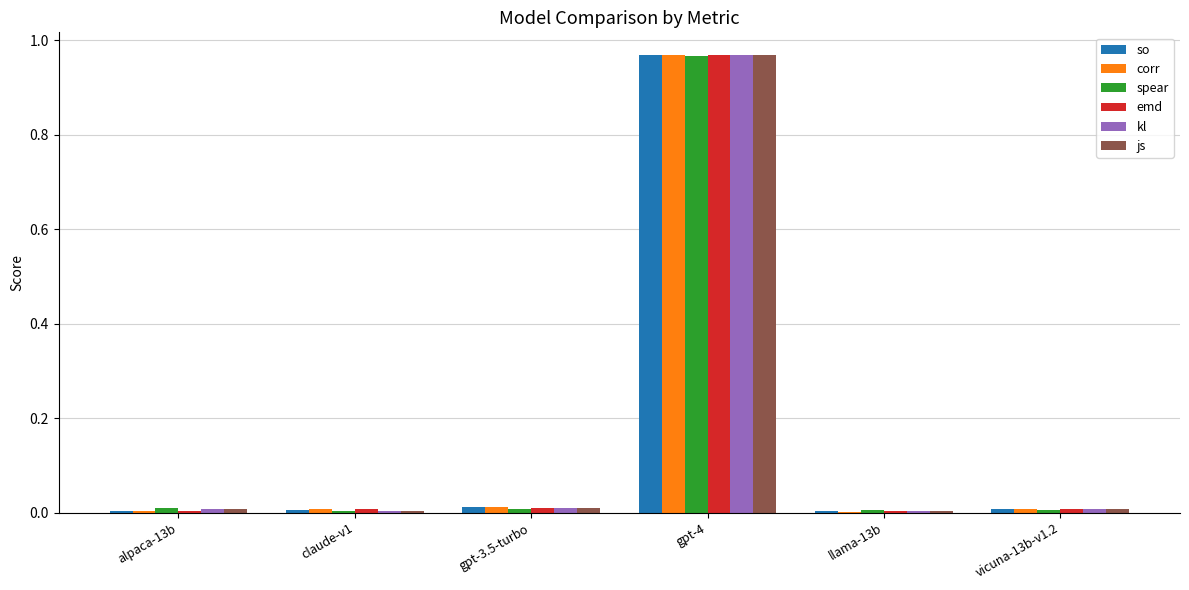

True or false: emd has a value of 1.6 at gpt-4.

False